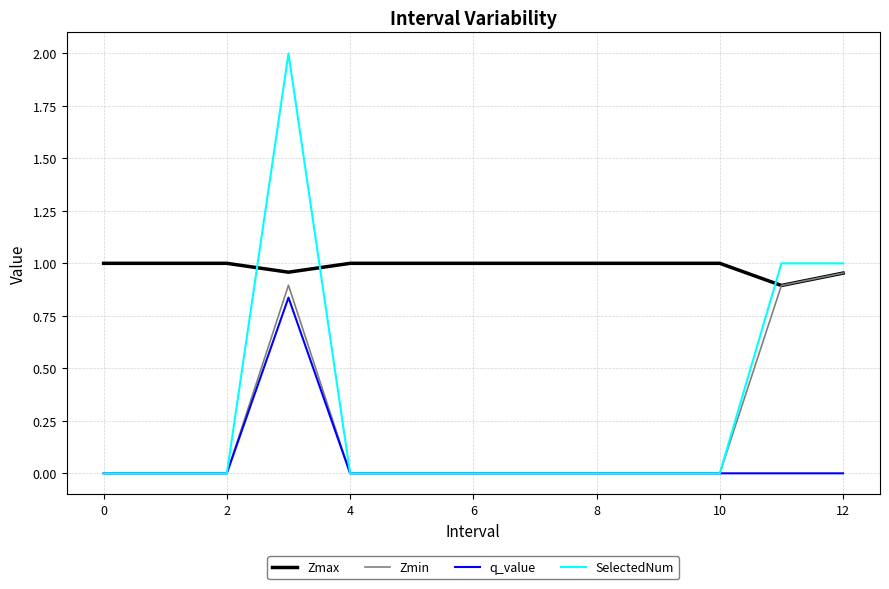

True or false: Zmax and SelectedNum cross at least once.

True